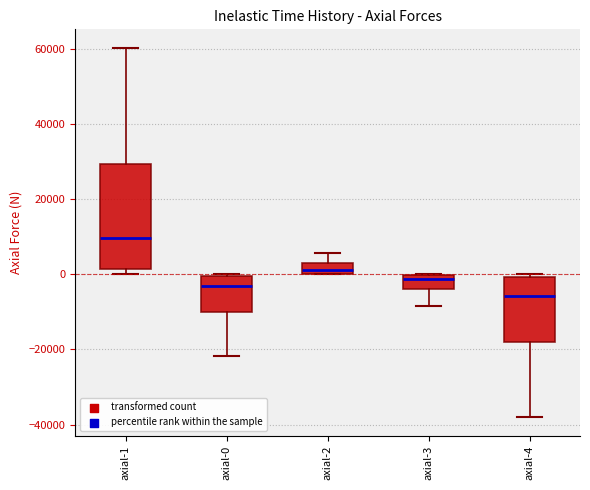

Which box's median line is the lowest?

axial-4